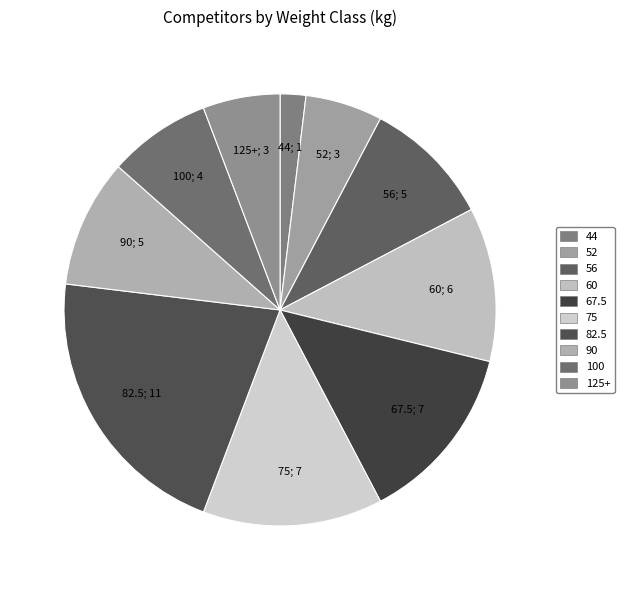

Which has a higher value, 100 or 75?

75